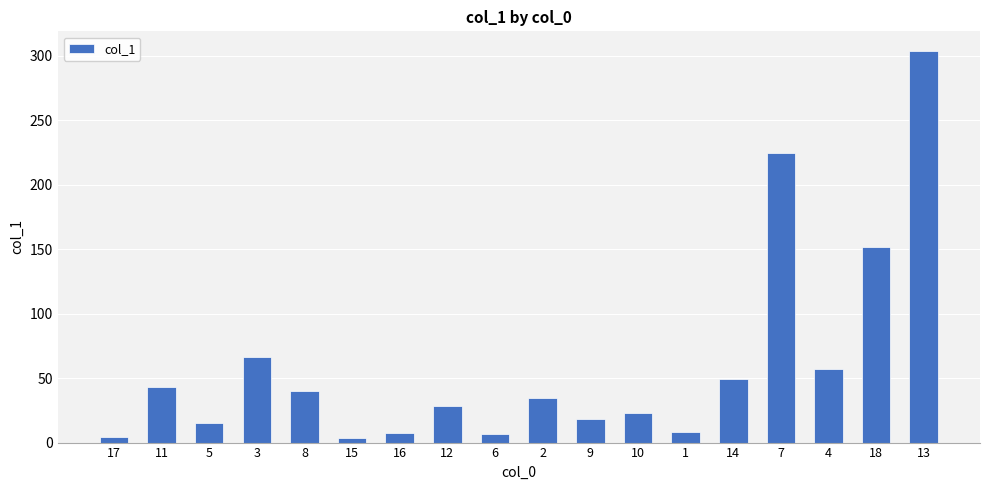

What value does the data have at 14?

49.4